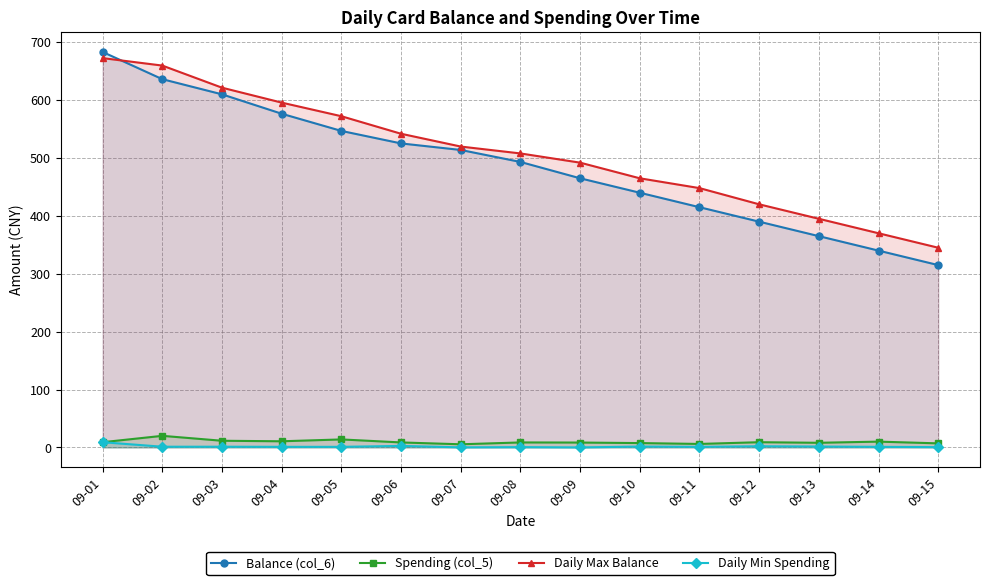

At which category does Spending (col_5) reach its first local peak?

09-02